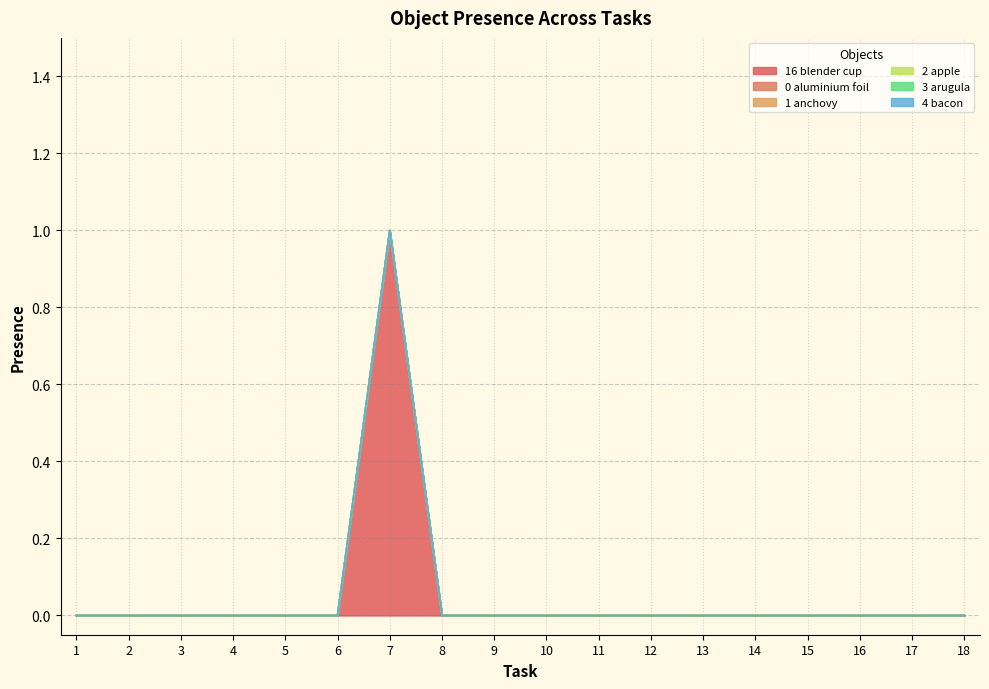

True or false: Object_16_blender cup has a value of 0 at 16.

False